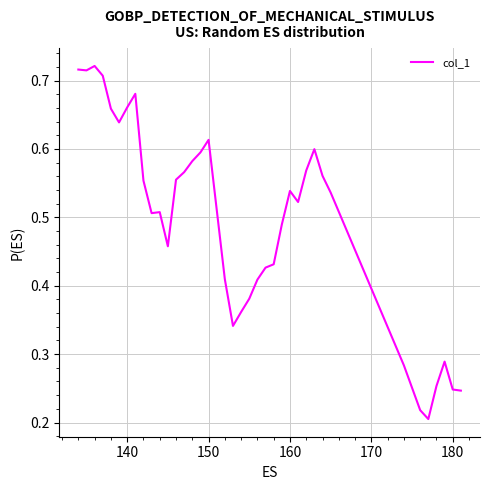

Is it true that the value at 150 is 1.0?

False